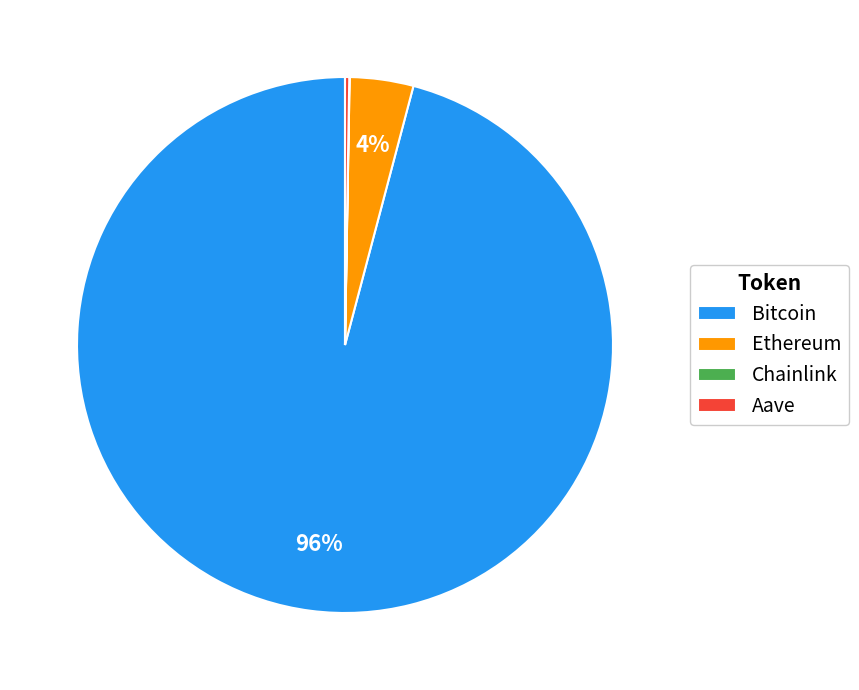

To the nearest percent, what percentage of the pie is Bitcoin?

96%